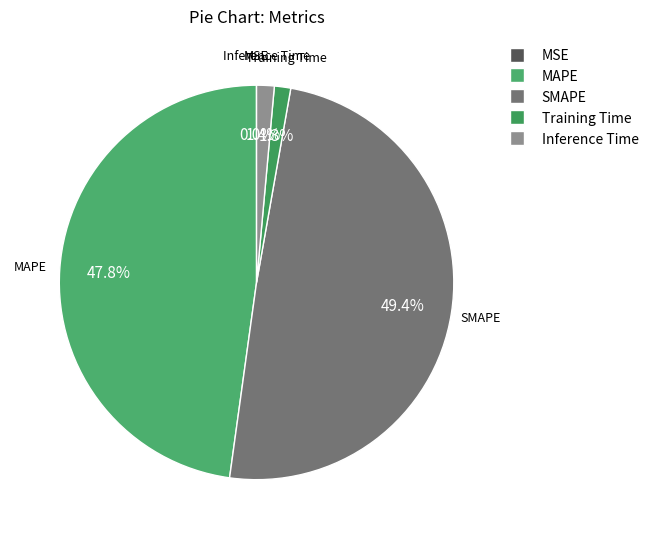

Combined, do Training Time and SMAPE account for over 50%?

Yes